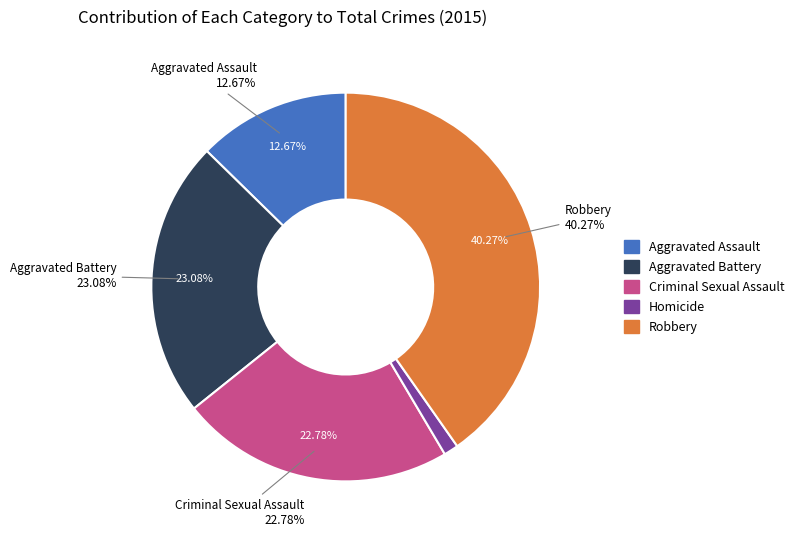

How many slices are in this pie chart?

5